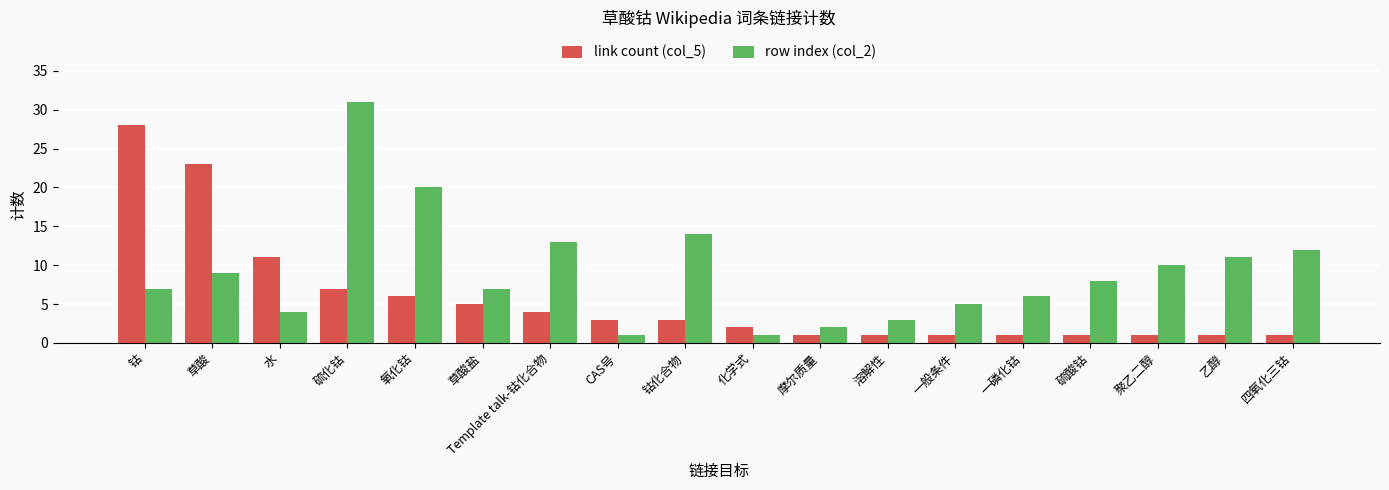

Reading left to right, transcribe all the data shown in this chart.

link count (col_5): 28	23	11	7	6	5	4	3	3	2	1	1	1	1	1	1	1	1
row index (col_2): 7	9	4	31	20	7	13	1	14	1	2	3	5	6	8	10	11	12